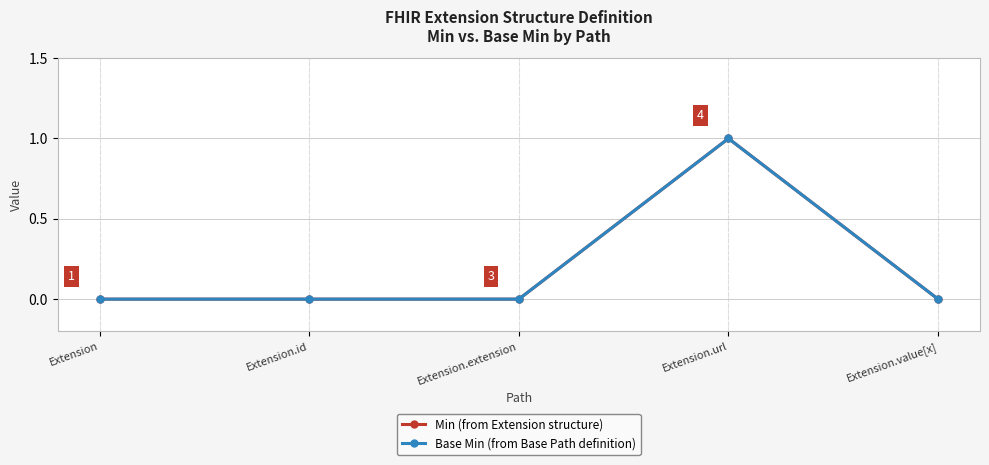

Does the chart have visible grid lines?

Yes